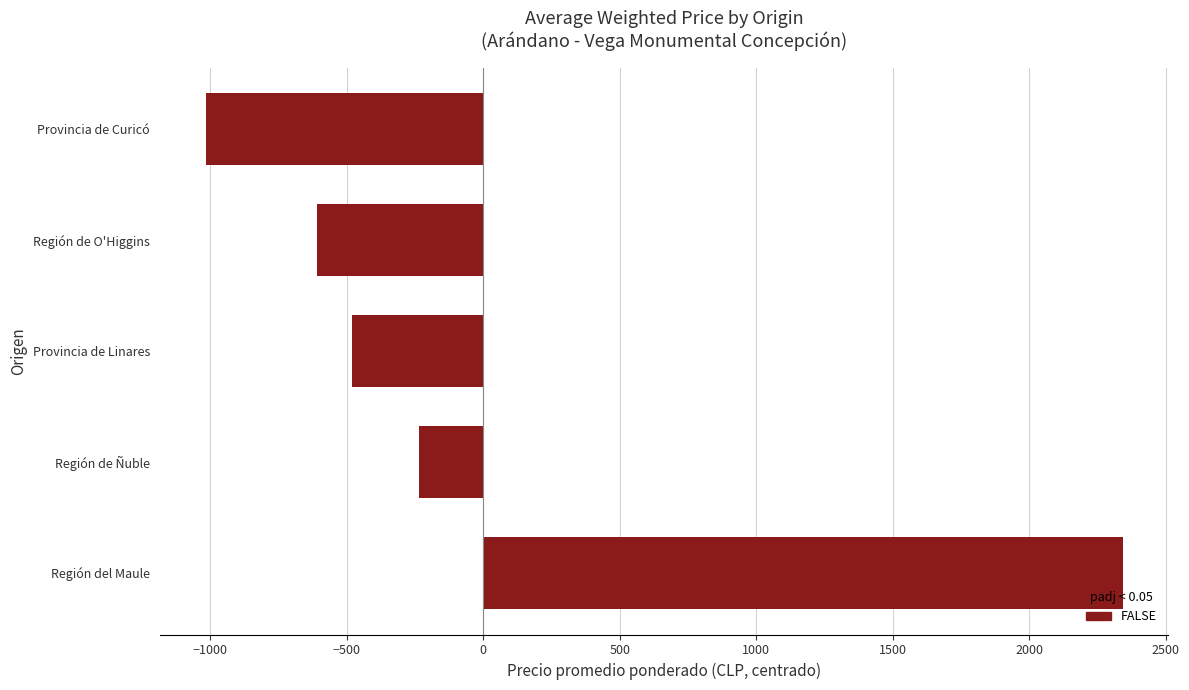

Reading top to bottom, what are all the values shown in this chart?

-1017.6	-608.6	-479.6	-235.6	2341.4